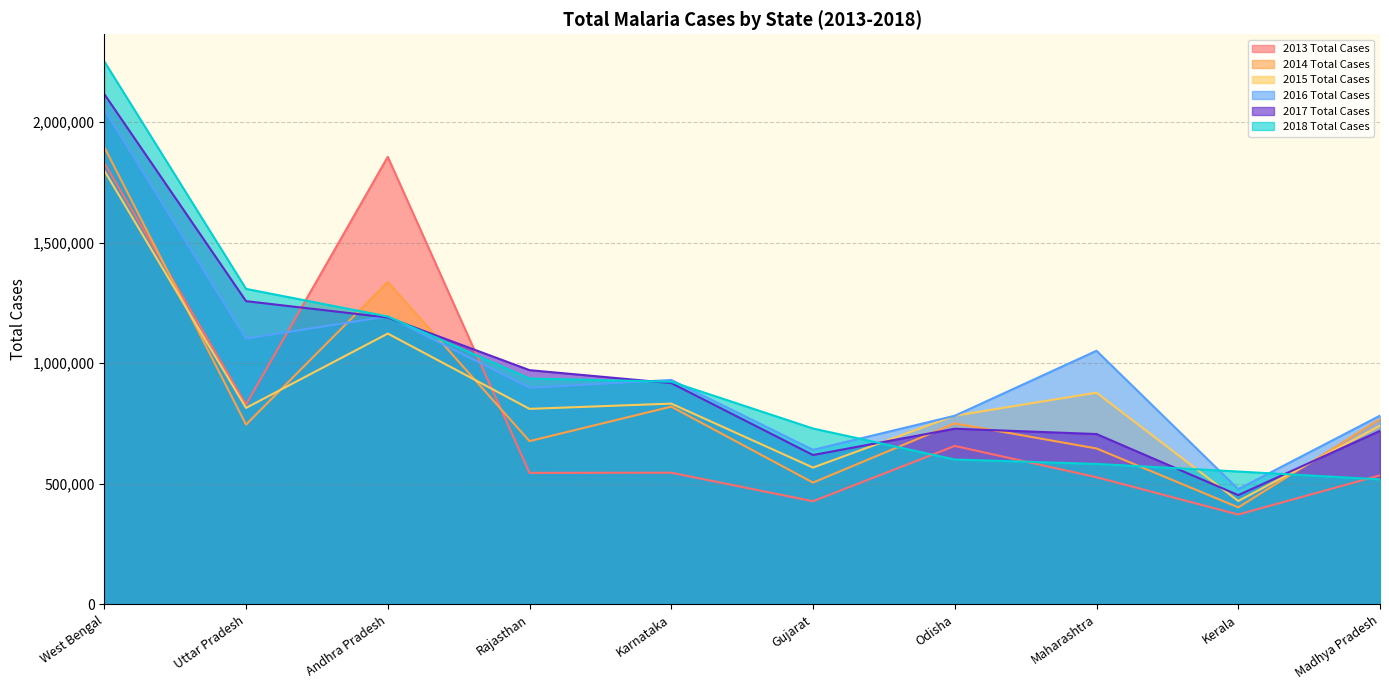

Which category has the highest value across all series?

West Bengal